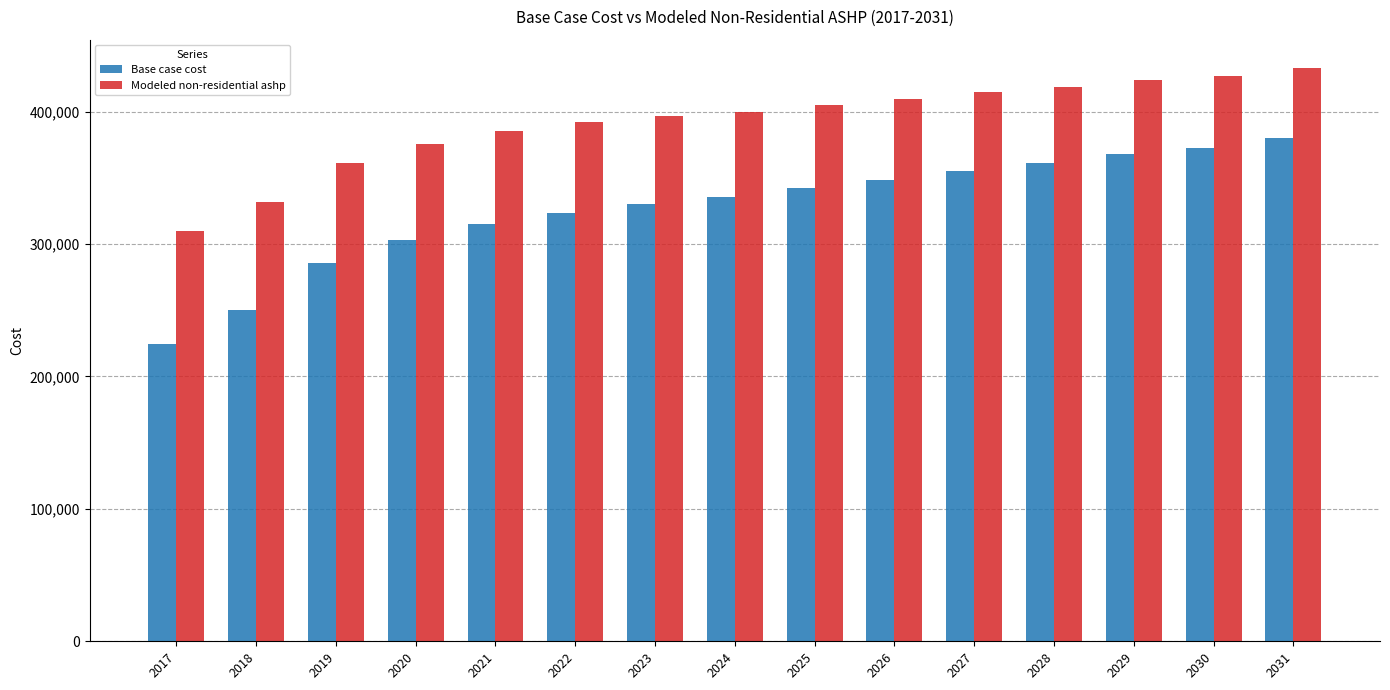

Rank the series by their average value, from lowest to highest.

Base case cost, Modeled non-residential ashp